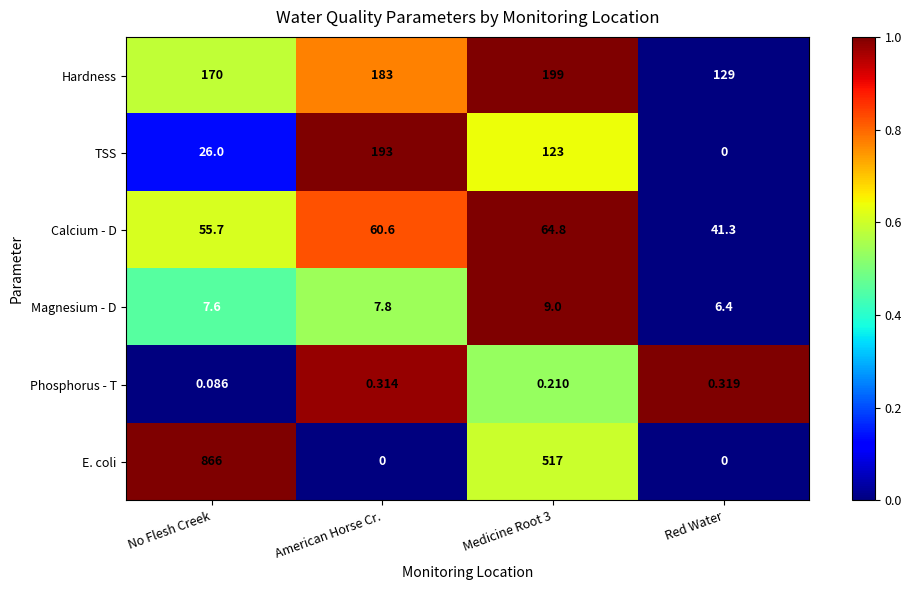

Which series has the largest total across all categories?

E. coli